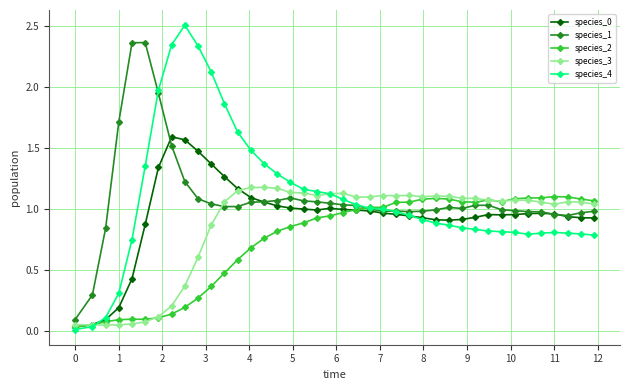

What is the maximum value for species_4?

2.5